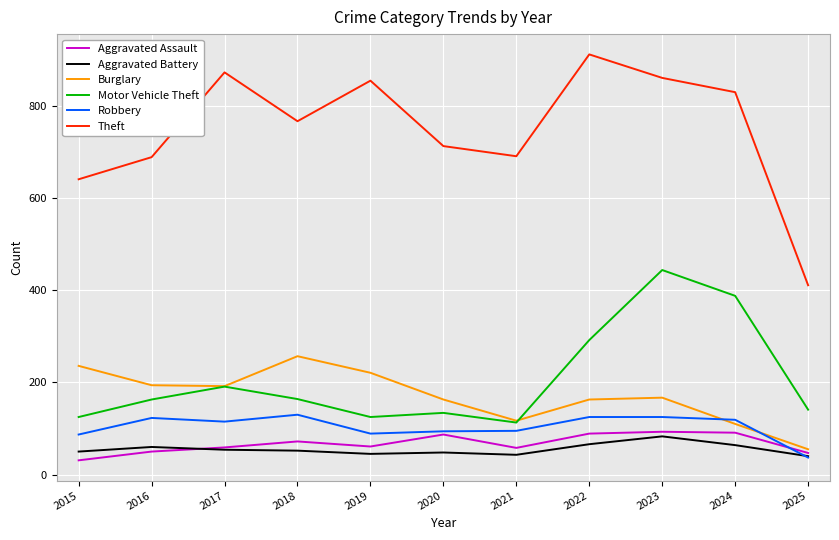

At which category does the chart reach its peak across all series?

2022